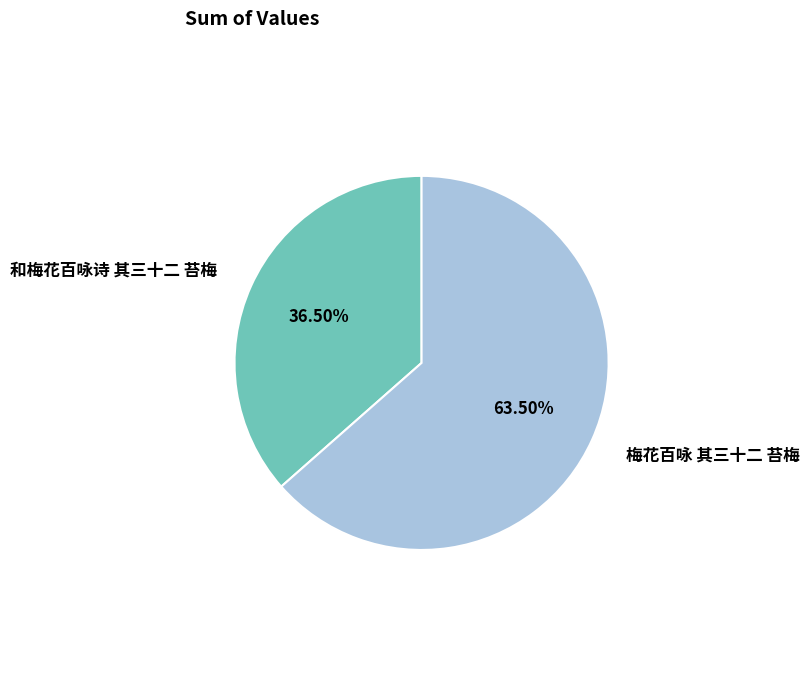

To the nearest percent, what is the combined percentage of 和梅花百咏诗 其三十二 苔梅 and 梅花百咏 其三十二 苔梅?

100%